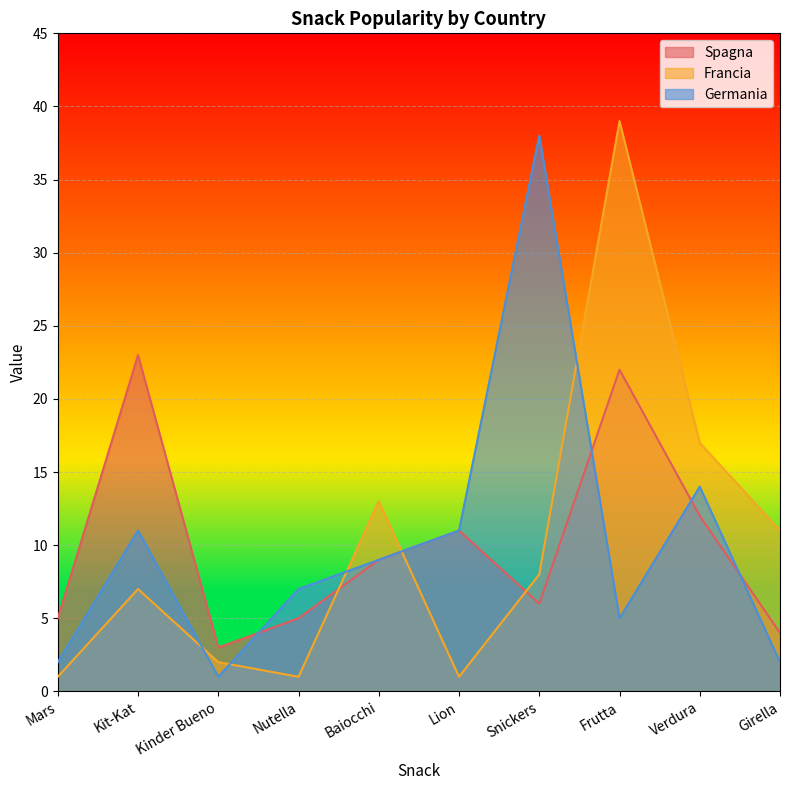

Read the Francia value at Kit-Kat, to the nearest 10.

10